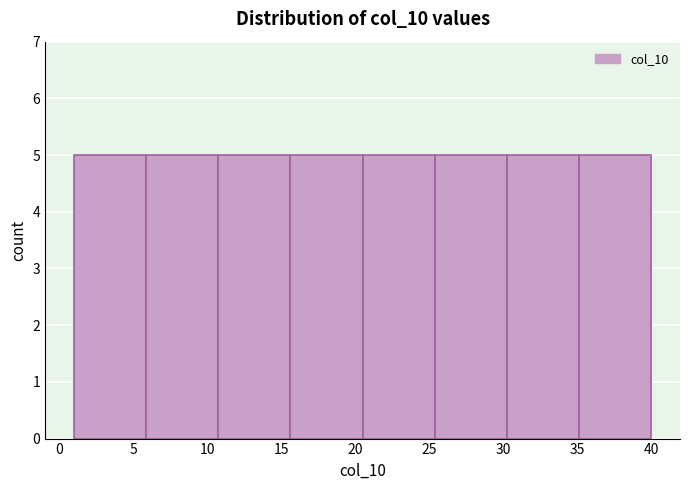

Reading left to right, list every bar in this chart as the range it spans on the x-axis followed by its height. Neither the bar edges nor the heights are printed on the chart, so give them approximately, as read against the axes.

1.0 to 6.0: 5
6.0 to 11.0: 5
11.0 to 15.5: 5
15.5 to 20.5: 5
20.5 to 25.5: 5
25.5 to 30.5: 5
30.5 to 35.0: 5
35.0 to 40.0: 5